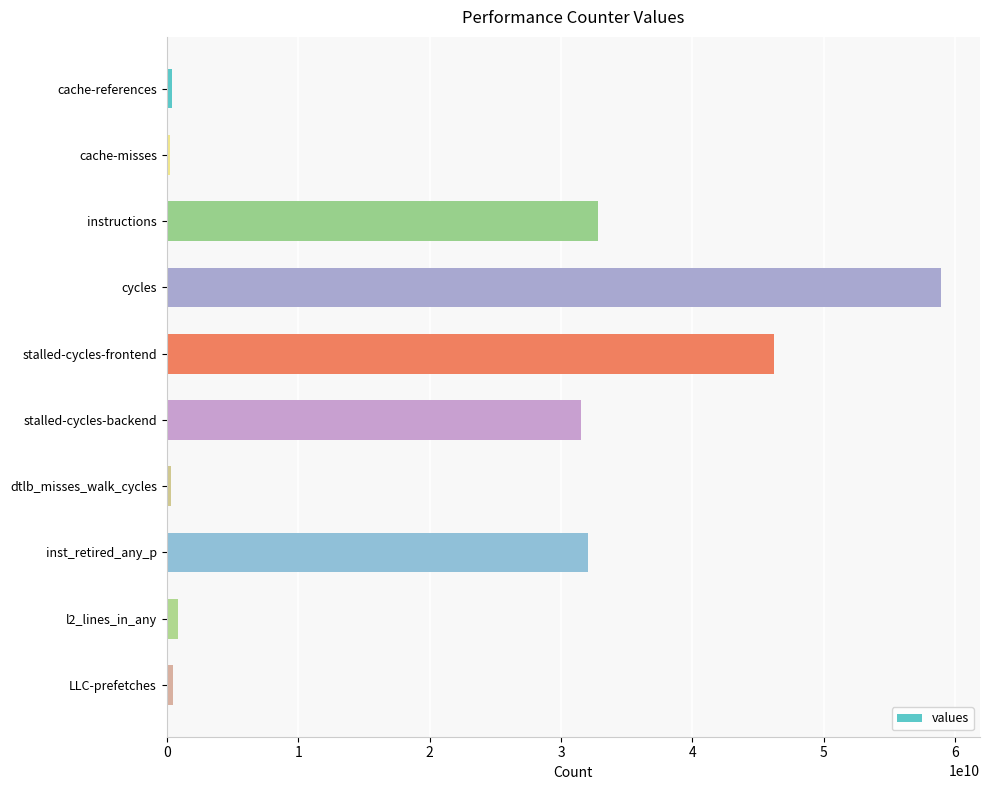

What is the greatest value displayed?

58931393525